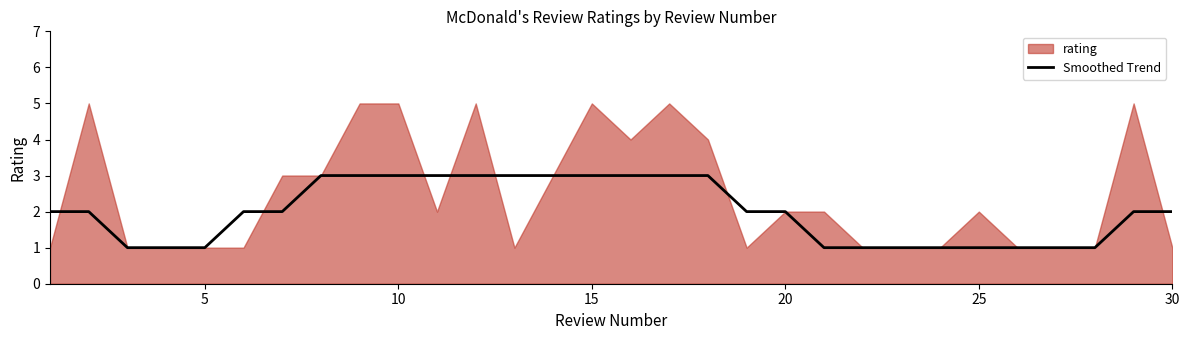

Reading left to right, what are all the values shown in this chart?

2	2	1	1	1	2	2	3	3	3	3	3	3	3	3	3	3	3	2	2	1	1	1	1	1	1	1	1	2	2